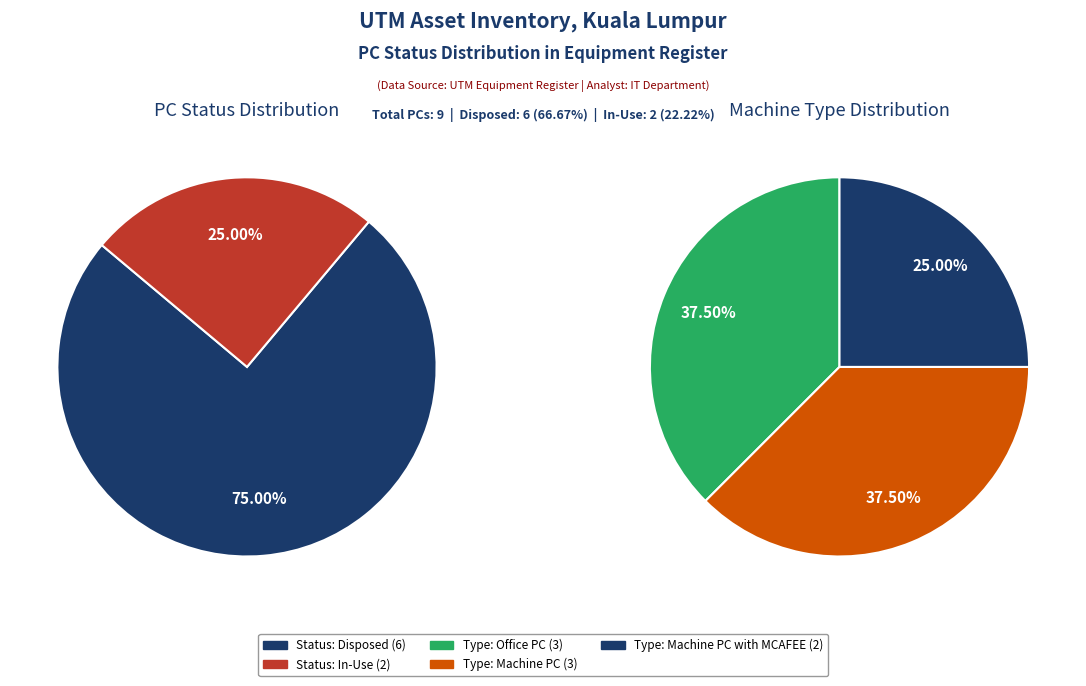

How many segments does this pie chart have?

2